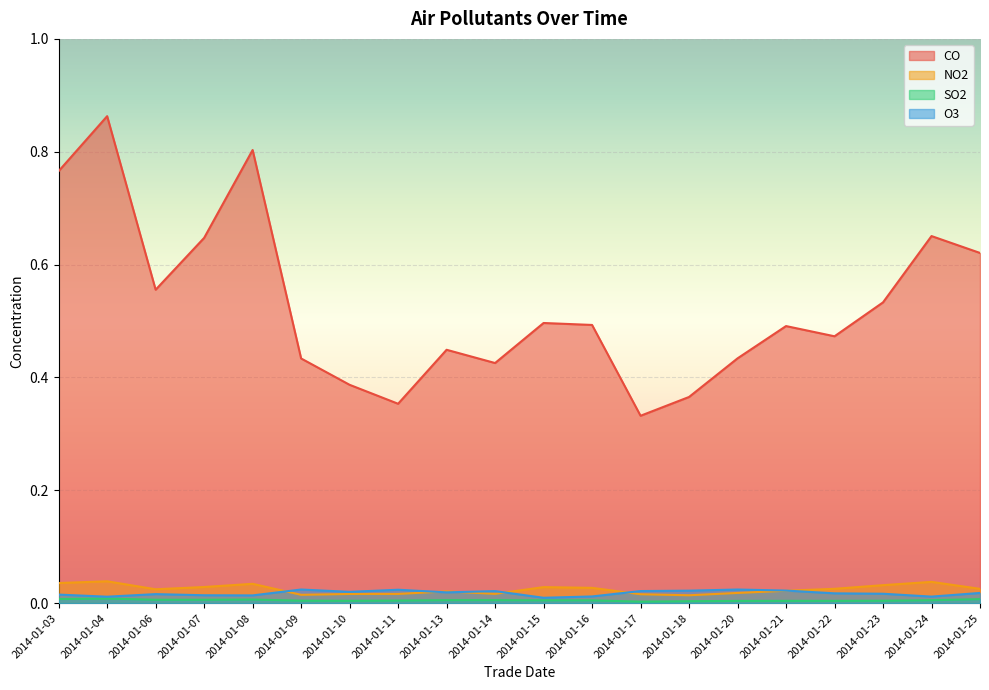

At which category does O3 reach its first local peak?

2014-01-06